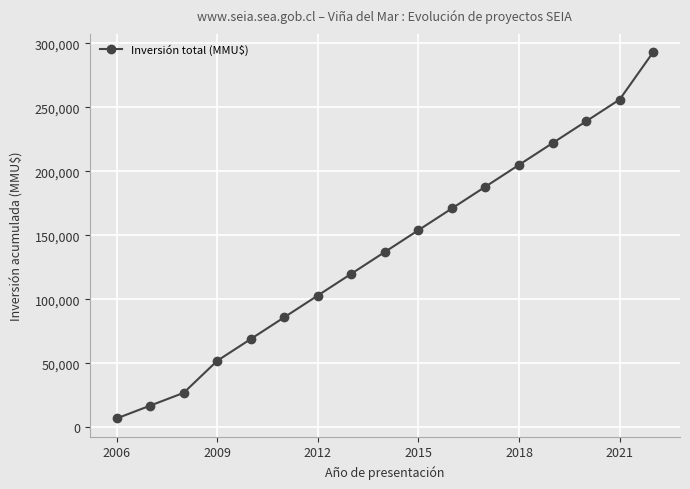

True or false: there are more than 0 points higher than both neighbors.

False